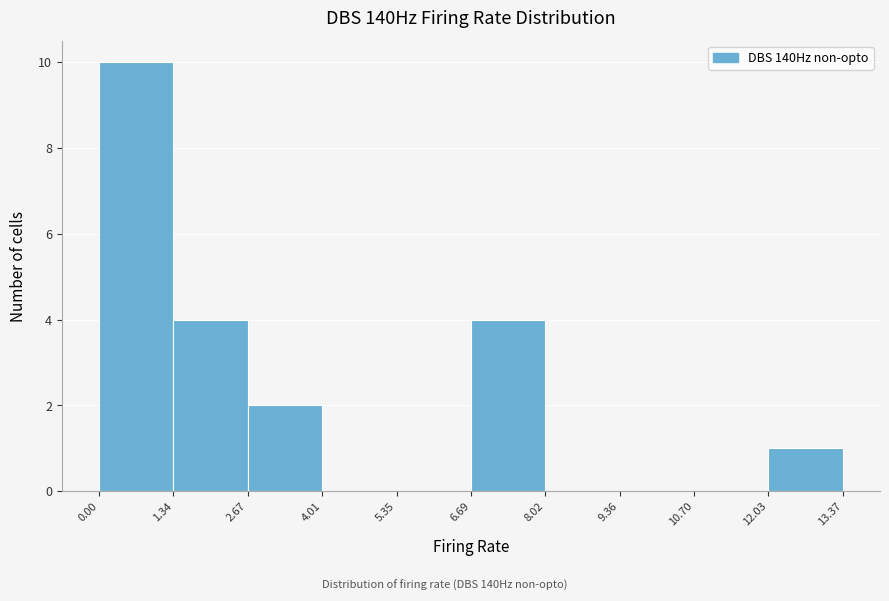

What is the height of the bar covering 0.00 to 1.34 on the x-axis? The values are not printed on the chart, so give them approximately, as read against the axis.

10